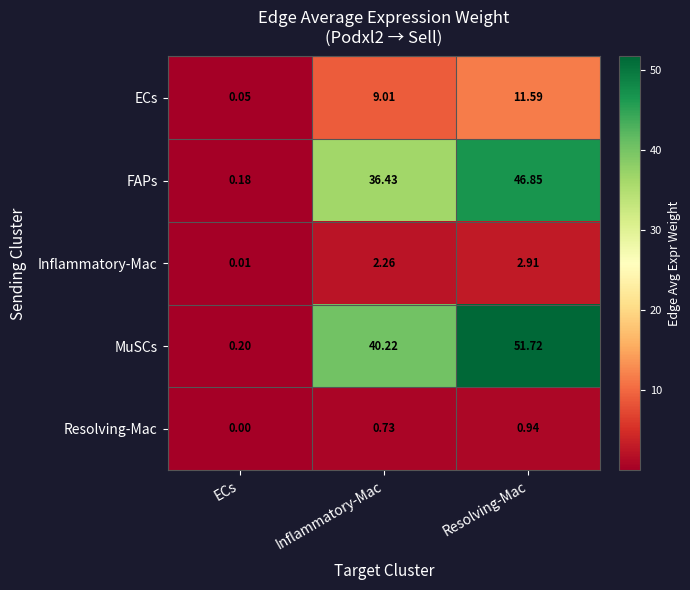

Which series has the widest spread of values?

MuSCs